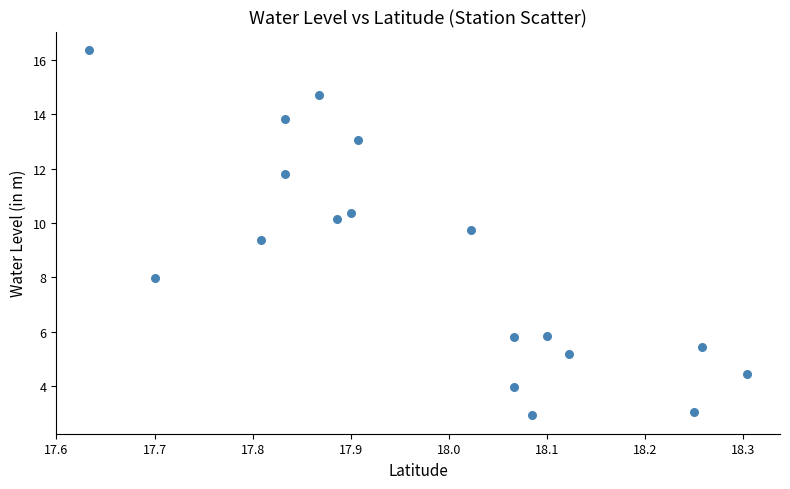

What is the range of X values (max minus min)?

0.7